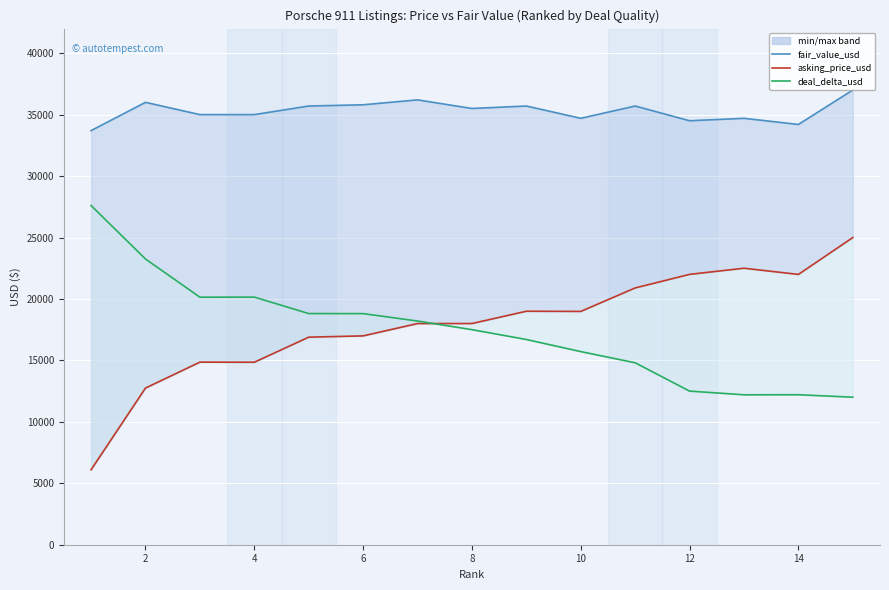

What is the maximum value shown in the chart?

37000